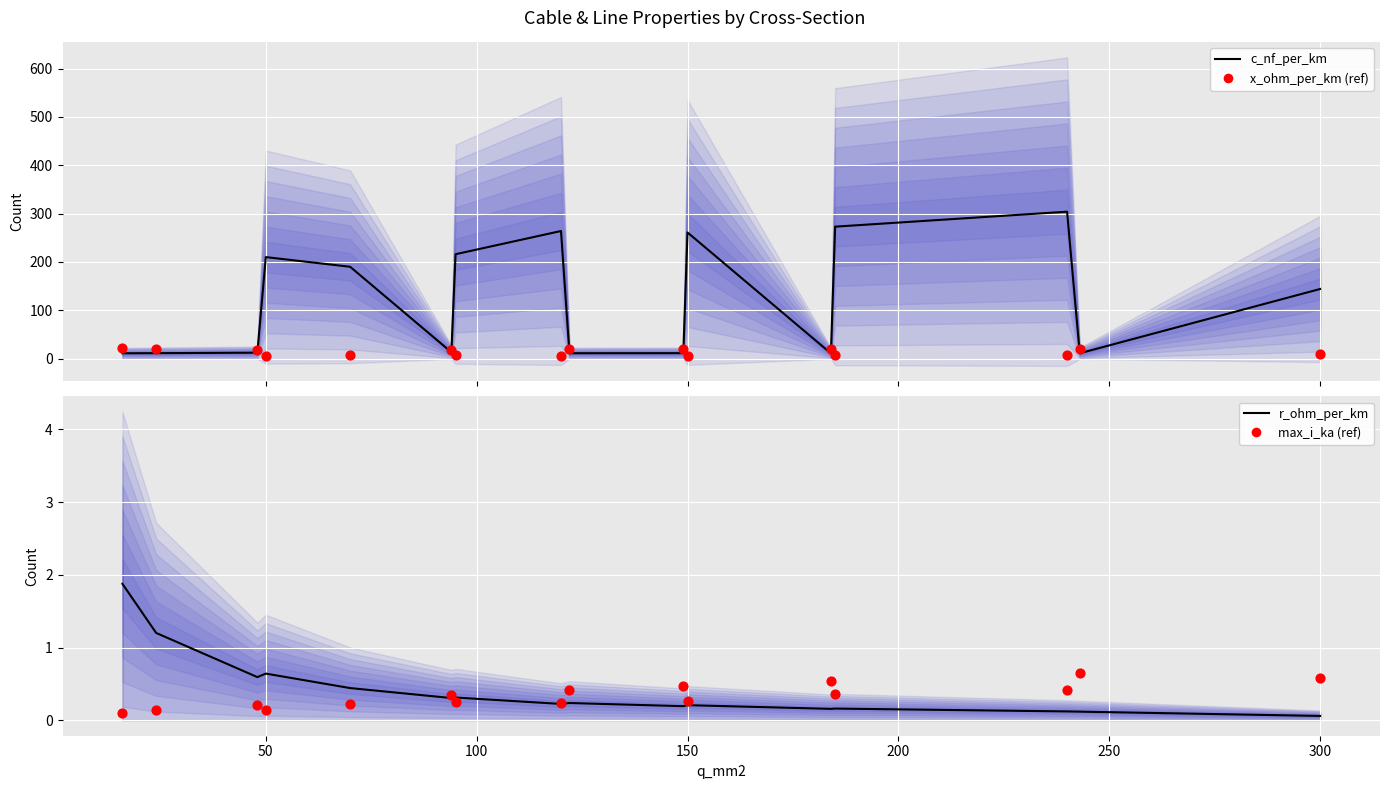

Which series has the widest spread of Y values?

c_nf_per_km